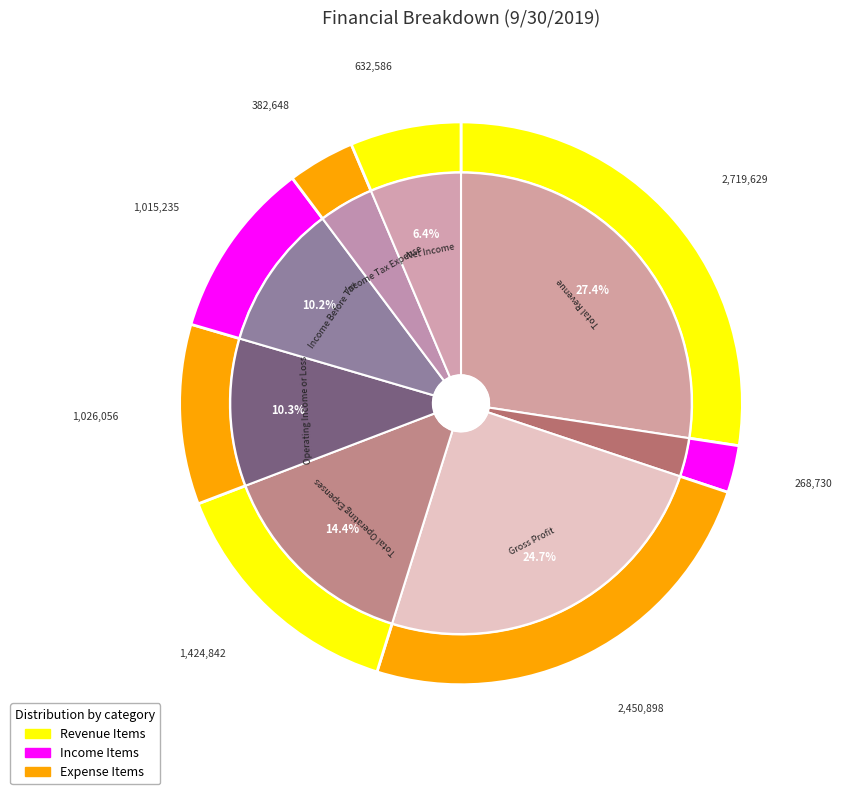

What is the largest slice in the pie chart?

Total Revenue